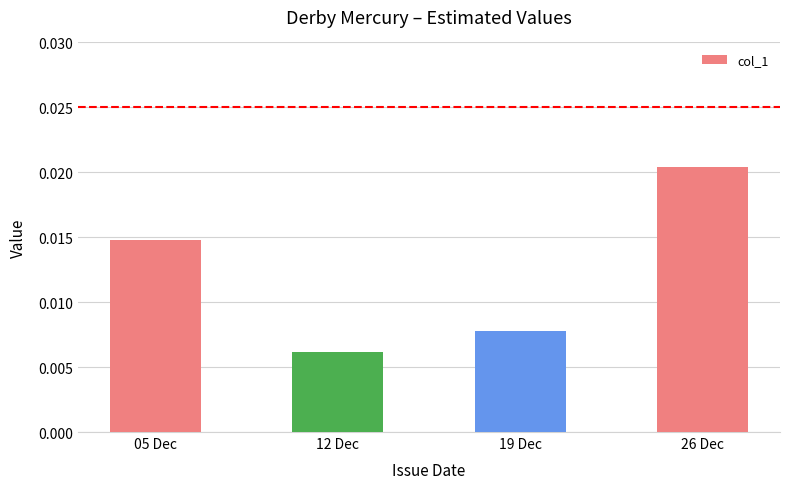

Rank the categories by value from highest to lowest.

26 Dec, 05 Dec, 19 Dec, 12 Dec